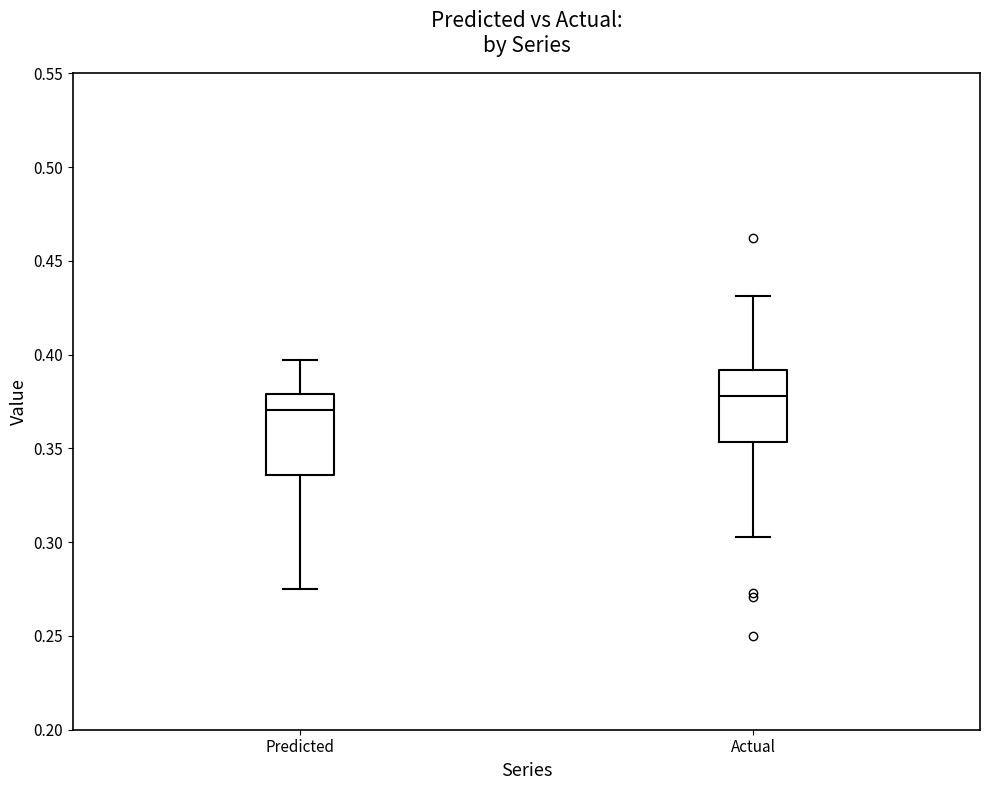

Where does the median line of the box for Predicted sit on the y-axis? The values are not printed on the chart, so give them approximately, as read against the axis.

0.370